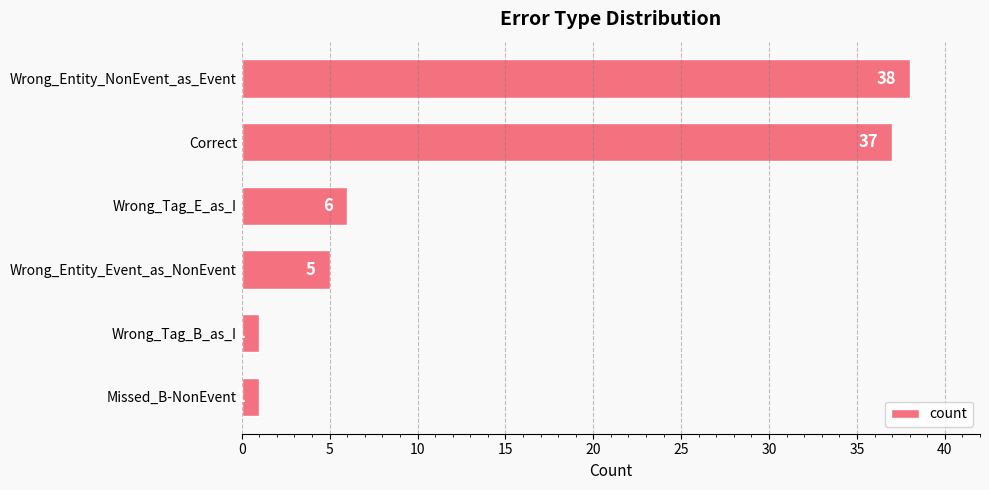

How many data points does each series have?

6